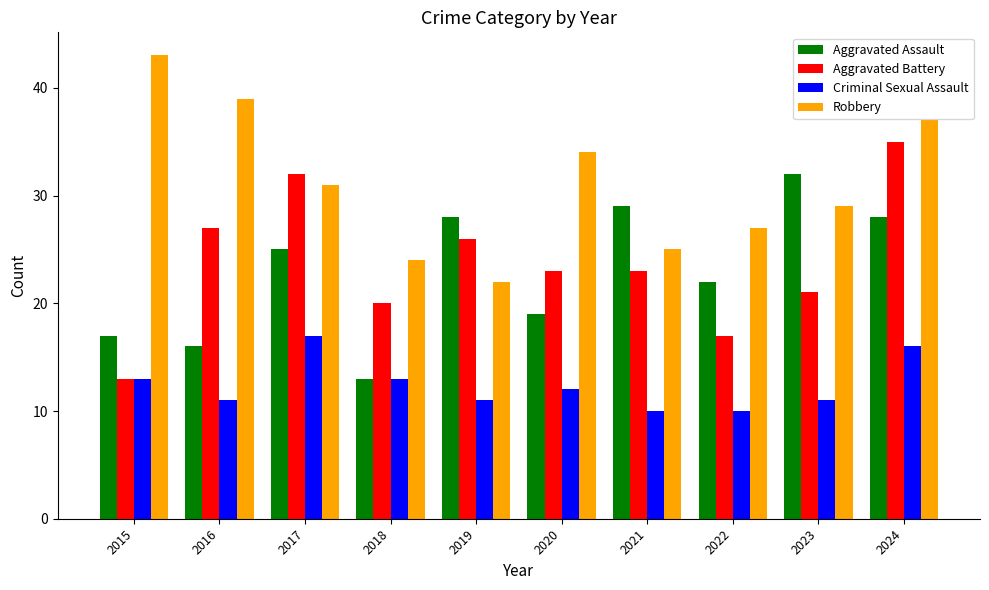

How many categories are shown in the chart?

10